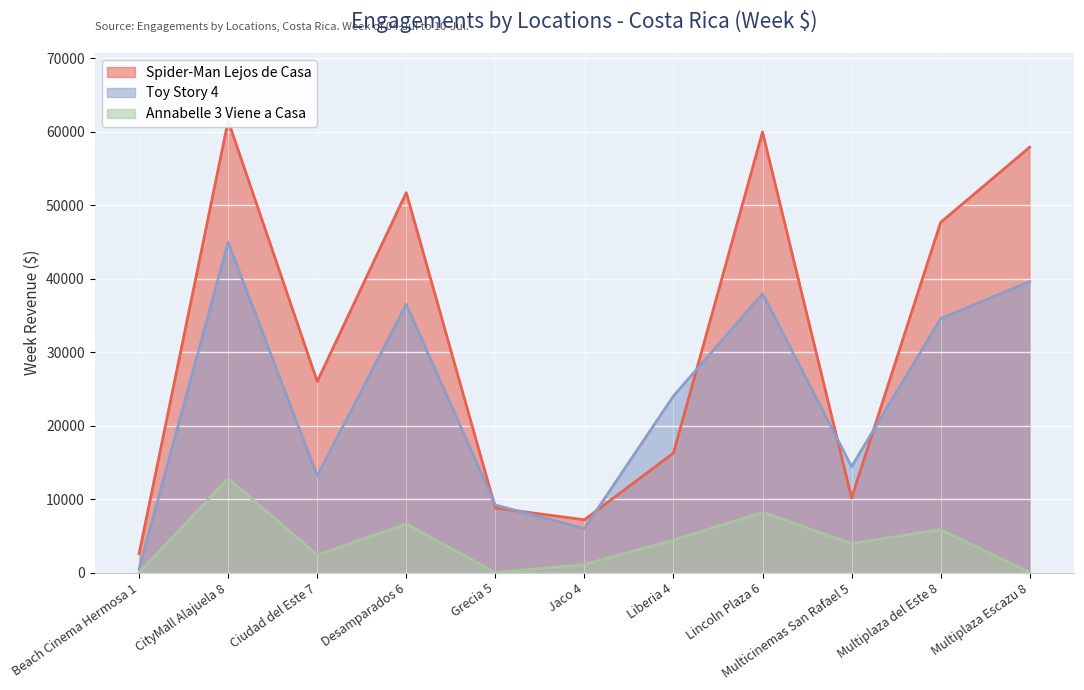

Reading right to left, list all the values displayed in this chart.

Spider-Man Lejos de Casa: Multiplaza Escazu 8=57914.7	Multiplaza del Este 8=47675.0	Multicinemas San Rafael 5=10157.5	Lincoln Plaza 6=59984.2	Liberia 4=16281.8	Jaco 4=7189.9	Grecia 5=8794.2	Desamparados 6=51730.8	Ciudad del Este 7=26018.0	CityMall Alajuela 8=61510.7	Beach Cinema Hermosa 1=2577.0
Toy Story 4: Multiplaza Escazu 8=39625.8	Multiplaza del Este 8=34575.9	Multicinemas San Rafael 5=14422.5	Lincoln Plaza 6=37983.2	Liberia 4=24034.2	Jaco 4=6000.4	Grecia 5=9200.5	Desamparados 6=36516.3	Ciudad del Este 7=13166.5	CityMall Alajuela 8=44980.8	Beach Cinema Hermosa 1=495.1
Annabelle 3 Viene a Casa: Multiplaza Escazu 8=0.0	Multiplaza del Este 8=5866.6	Multicinemas San Rafael 5=3941.8	Lincoln Plaza 6=8210.7	Liberia 4=4403.0	Jaco 4=1104.0	Grecia 5=0.0	Desamparados 6=6616.0	Ciudad del Este 7=2394.1	CityMall Alajuela 8=12800.3	Beach Cinema Hermosa 1=0.0